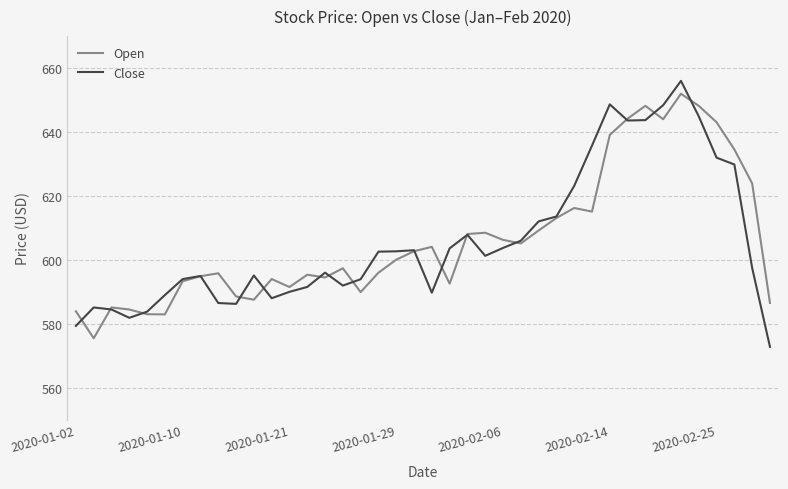

What is the greatest value displayed?

656.0